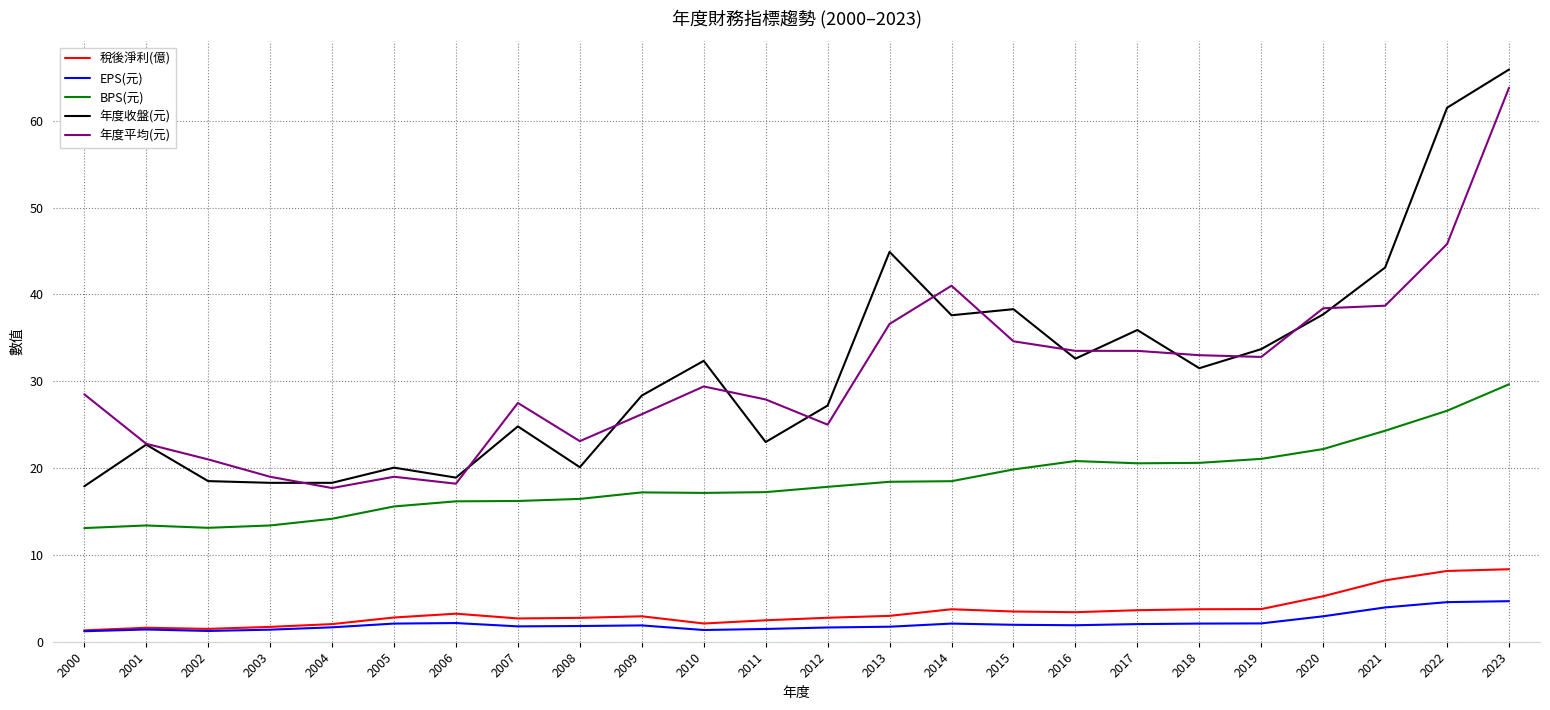

Is it true that BPS(元) equals 8.6 at 2003?

False